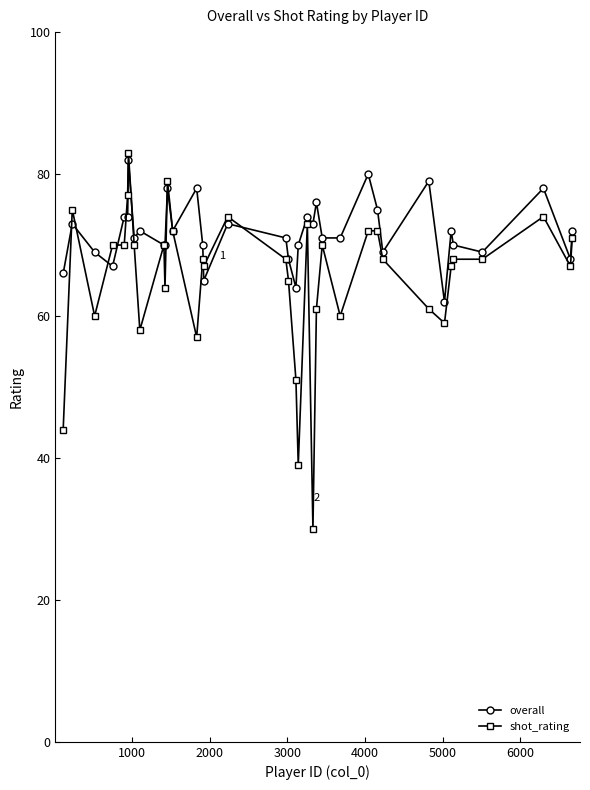

What is the lowest value of the overall series?

62